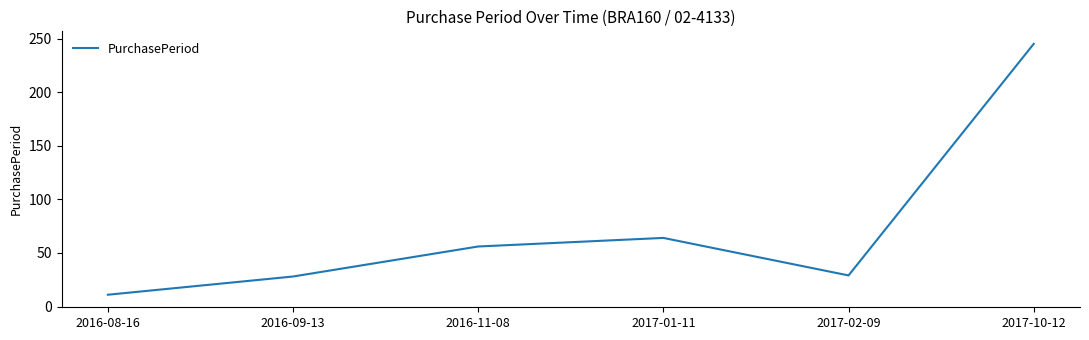

At which category does the data reach its first local peak?

2017-01-11